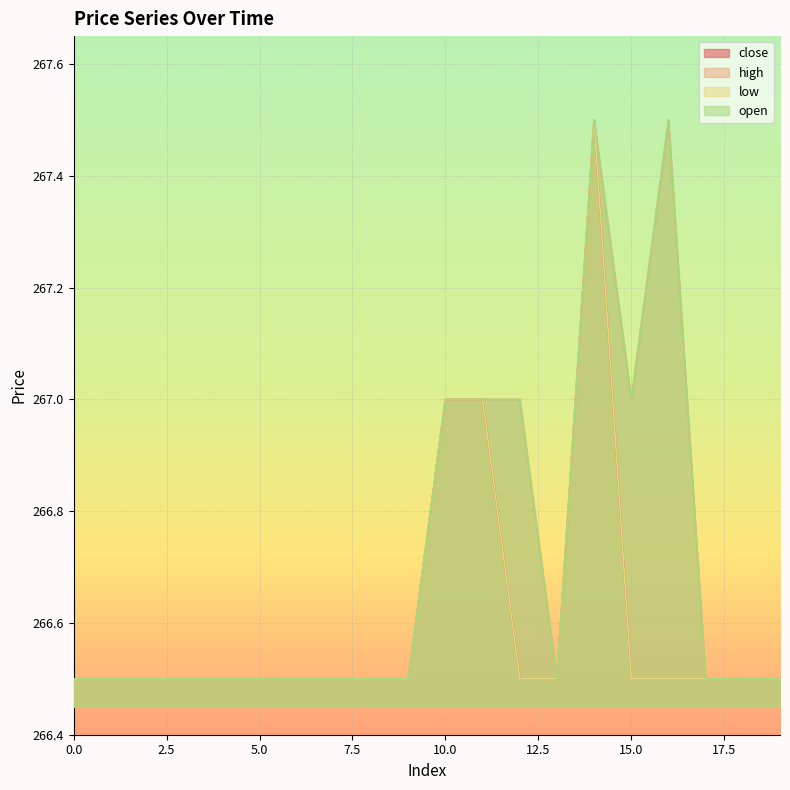

Between 10 and 0, which is larger?

10